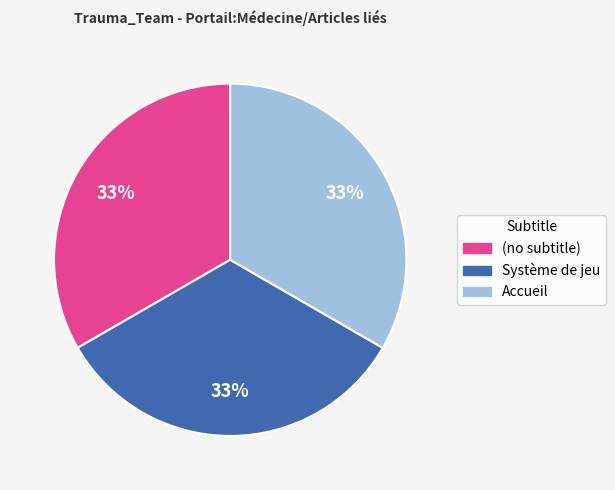

Does Accueil account for over 50% of the chart?

No